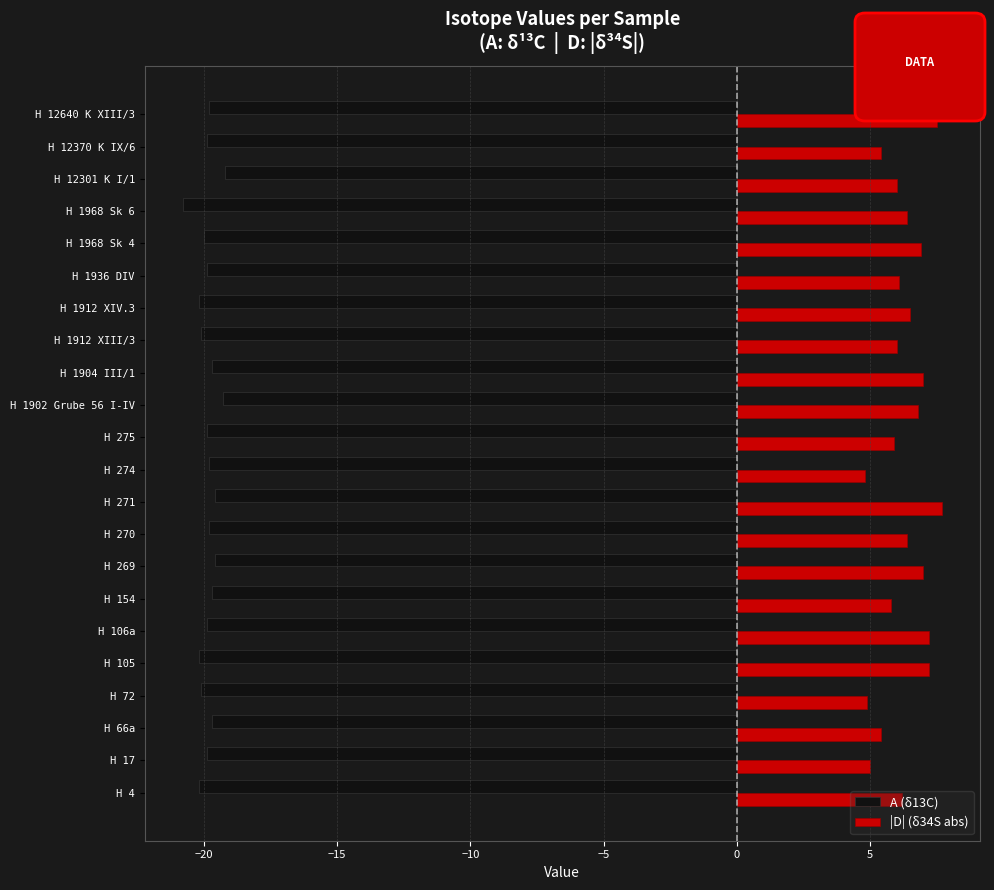

Which series has the largest total across all categories?

|D| (δ34S abs)